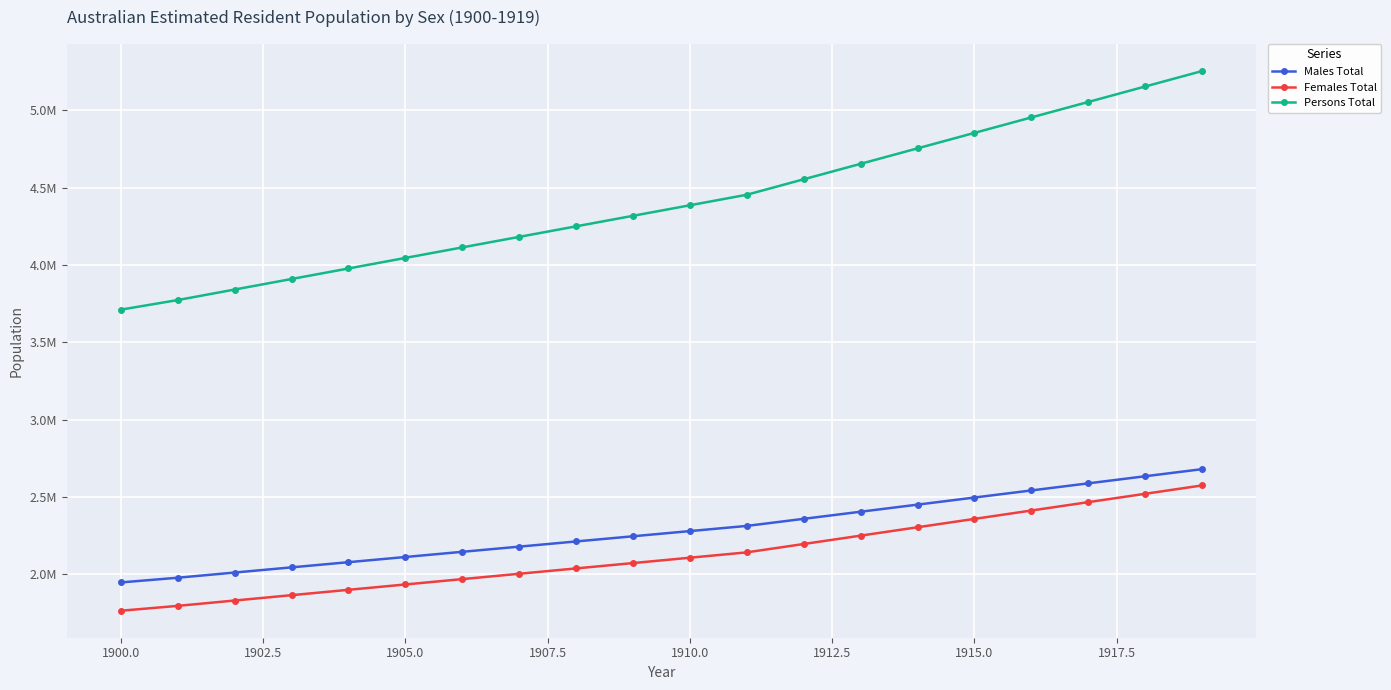

What are all the series names shown in the legend?

Males Total, Females Total, Persons Total